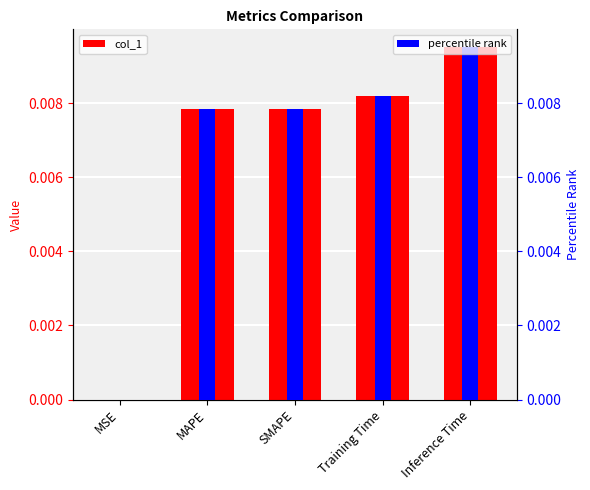

At which category does the chart reach its minimum across all series?

MSE